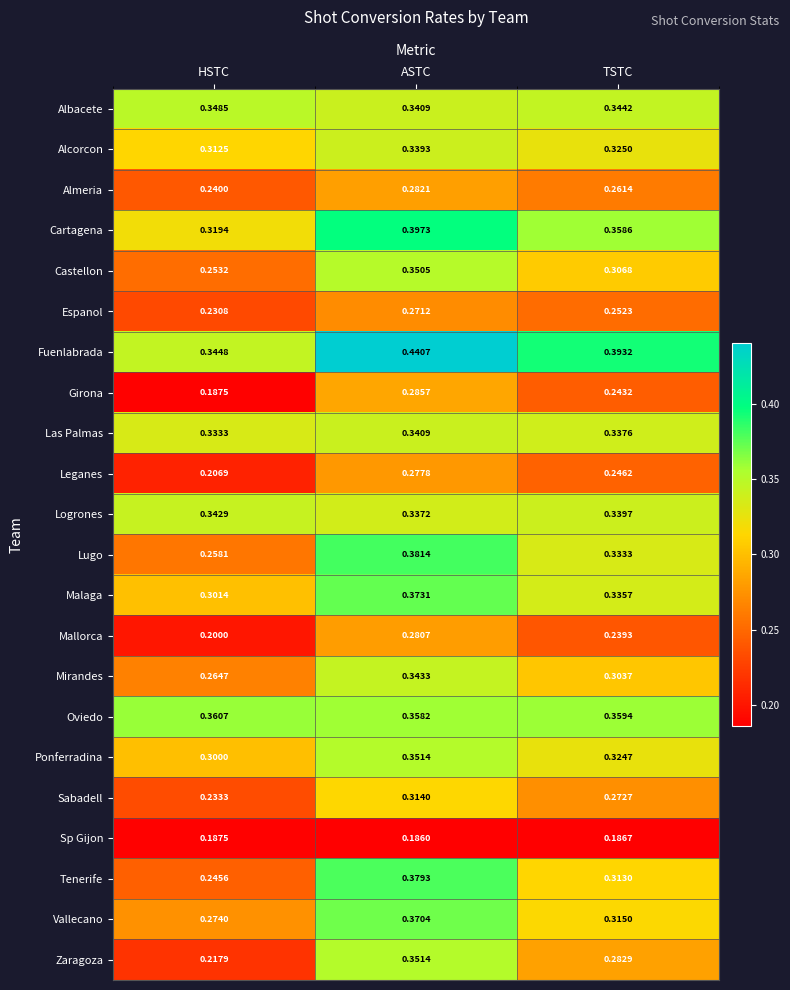

What is the total value across all series at HSTC?

6.0